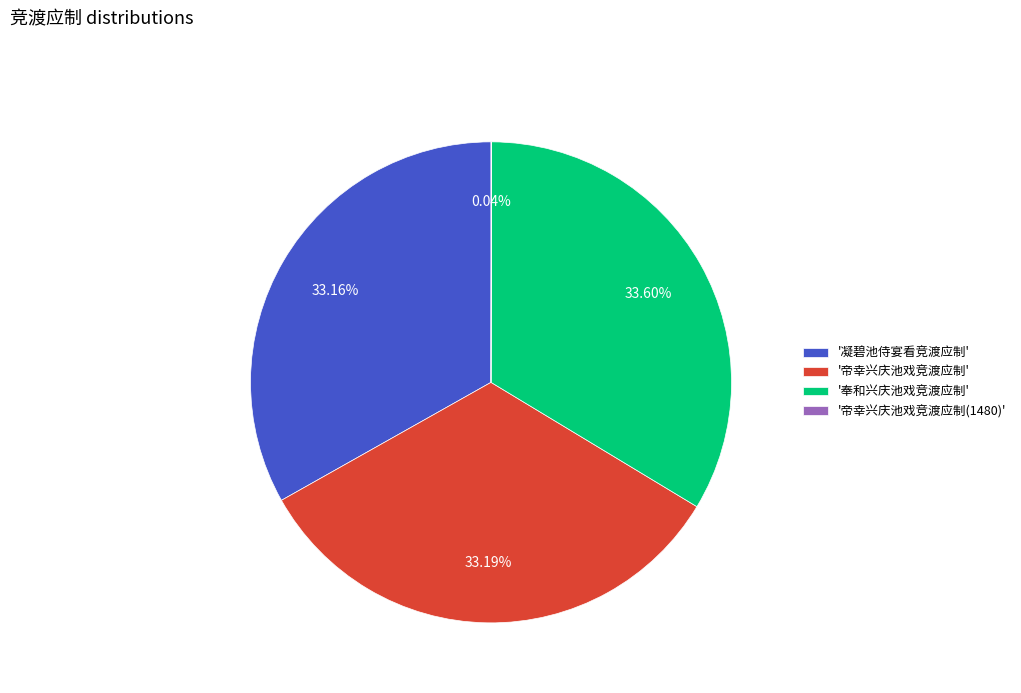

Is there any slice that represents more than half of the pie?

No